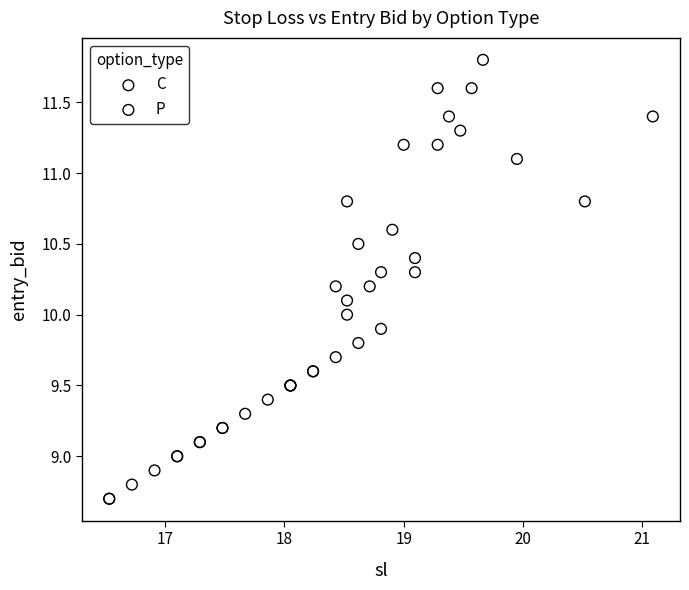

Which series reaches the maximum Y coordinate?

C